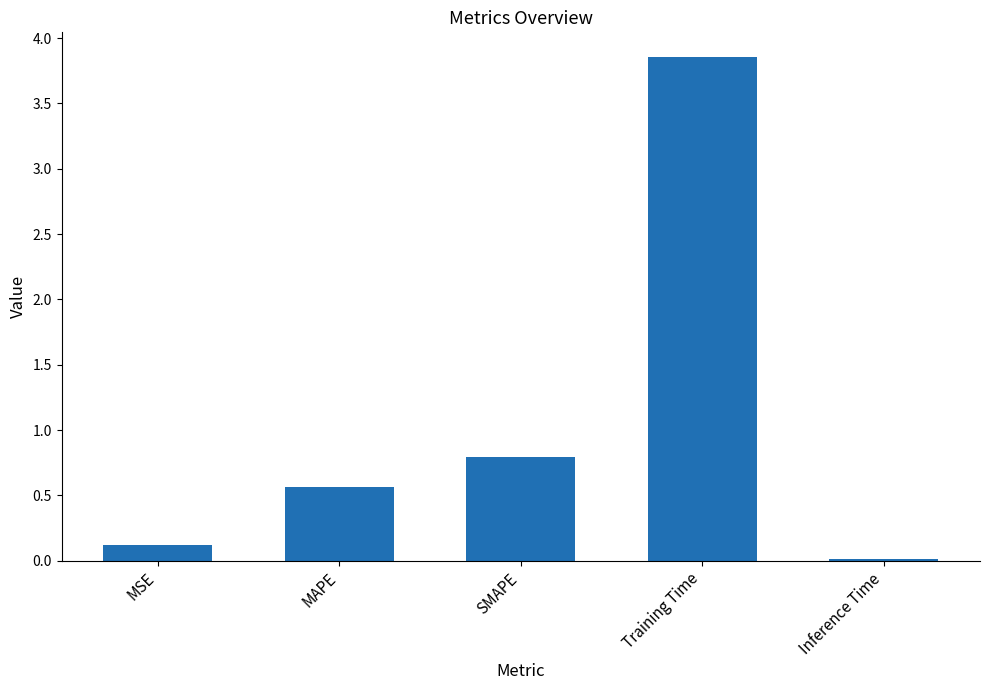

What is the difference between the values at MSE and SMAPE?

0.7